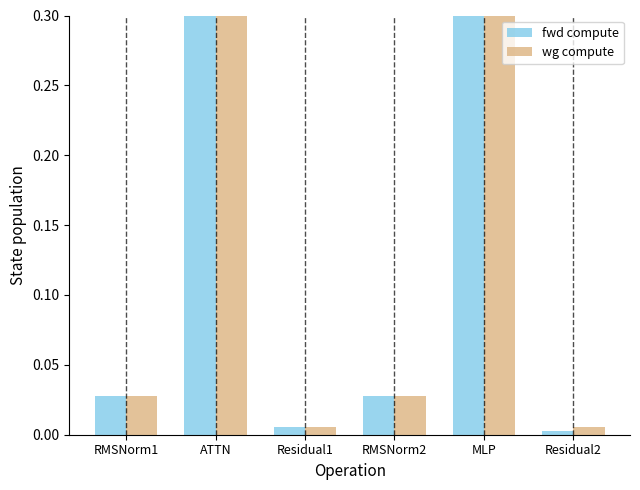

How many series are shown in this chart?

2